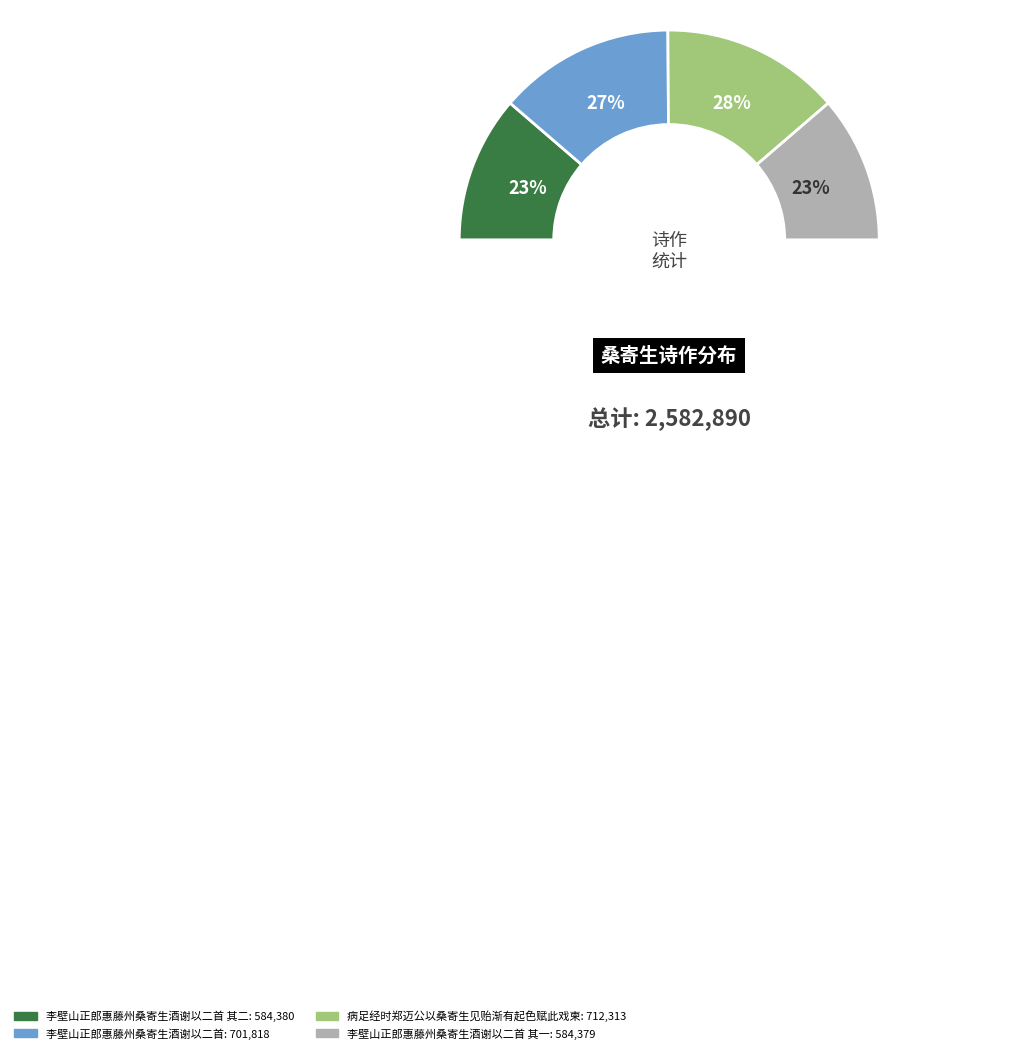

Which slice is the smallest?

李壁山正郎惠藤州桑寄生酒谢以二首 其一